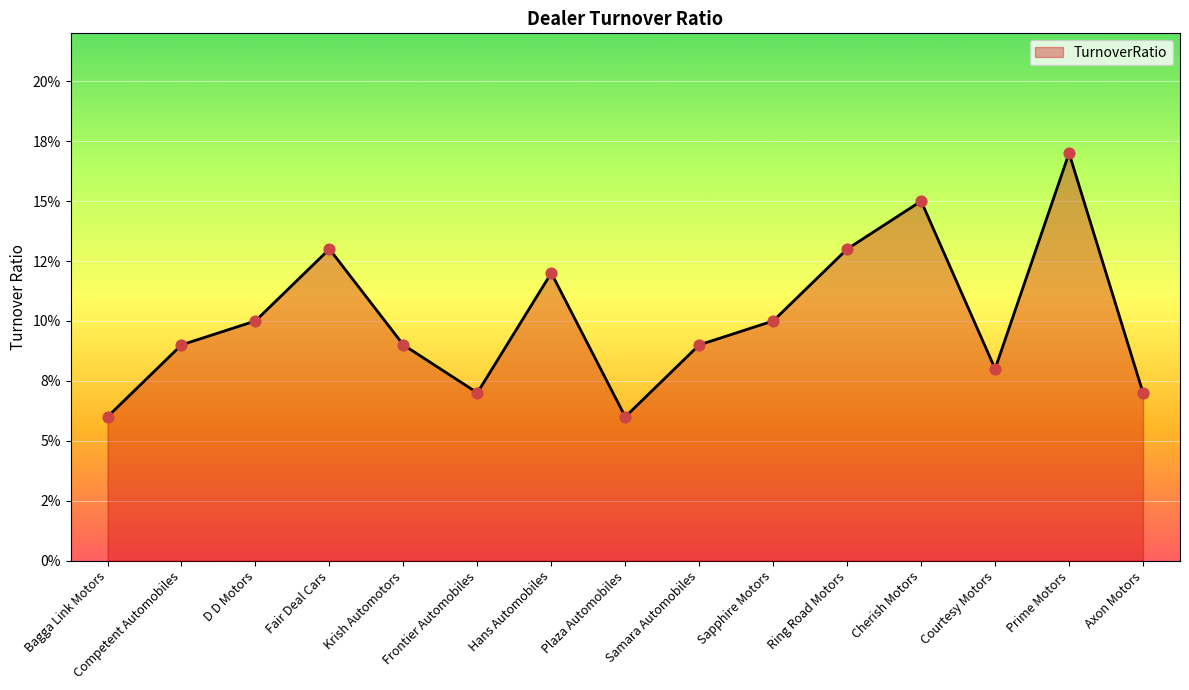

Which has a higher value, Prime Motors or D D Motors?

Prime Motors